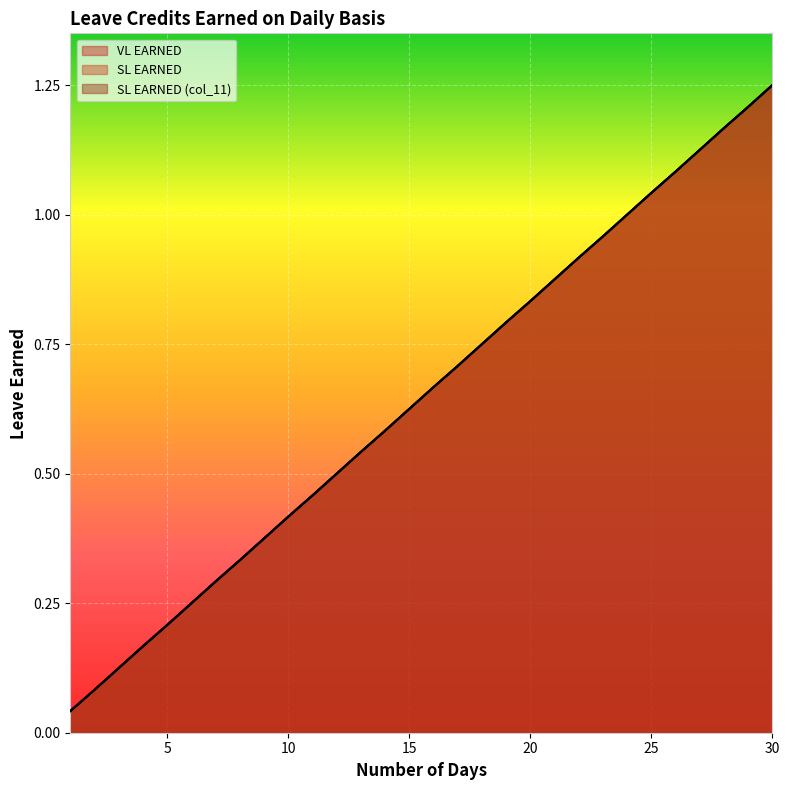

Which has a higher value, 16 or 2?

16